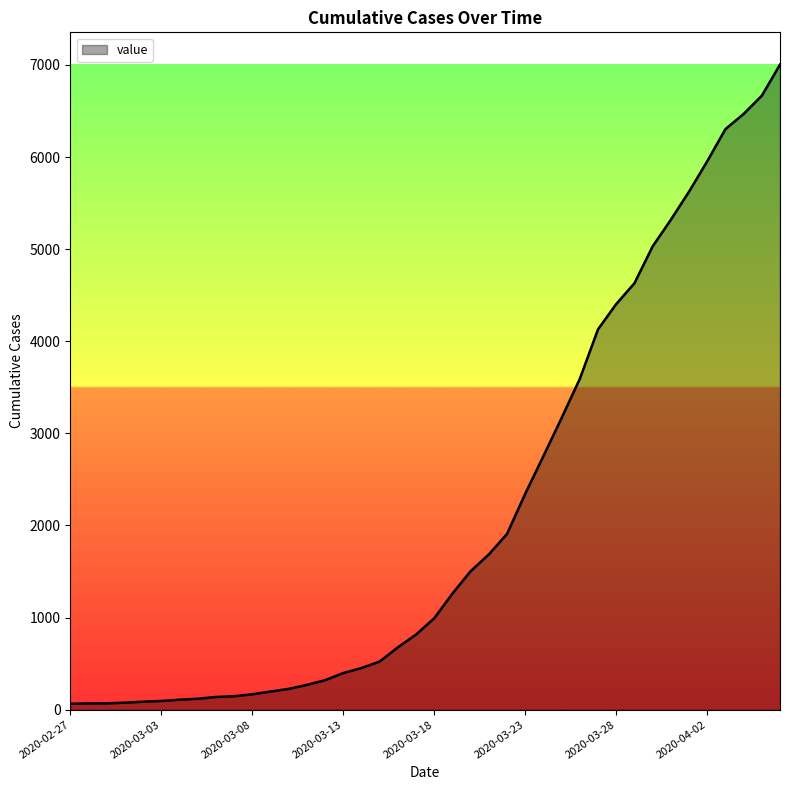

What is the greatest value displayed?

7004